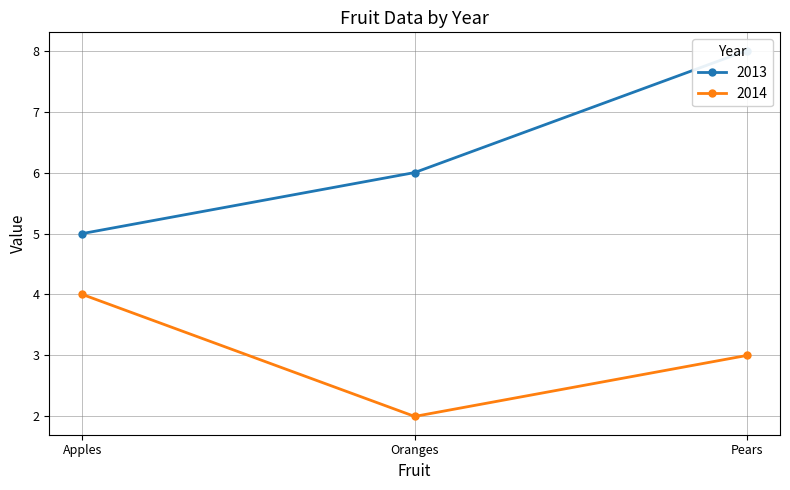

What is the difference between the 2013 values at Apples and Oranges?

1